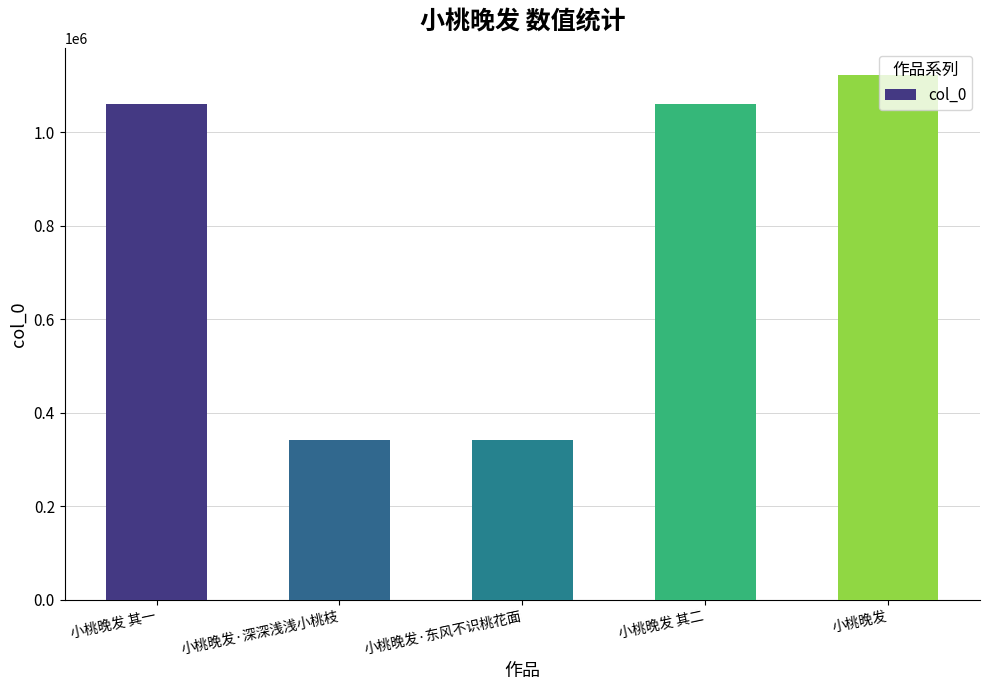

The chart shows a value of 1122560 at 小桃晚发. True or false?

True